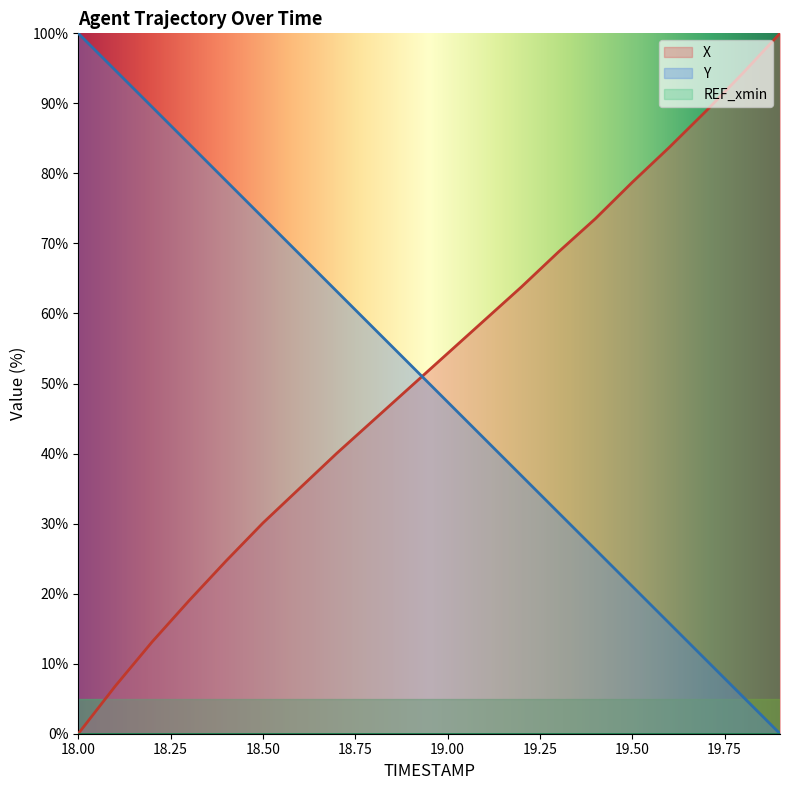

Is the value of X at 19.5 greater than the value of Y at 18.4?

No